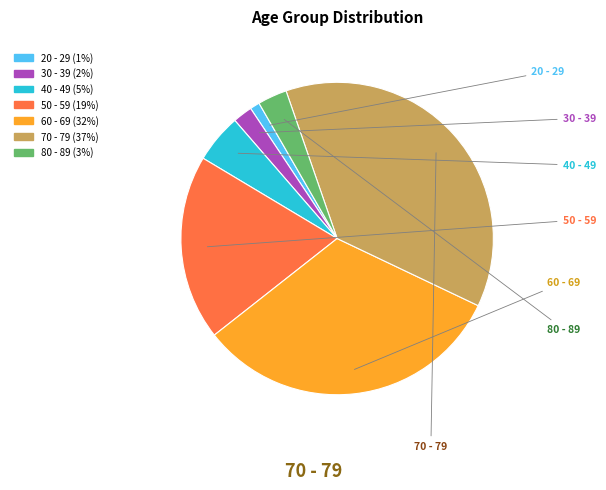

Which category has the biggest portion of the pie?

70 - 79